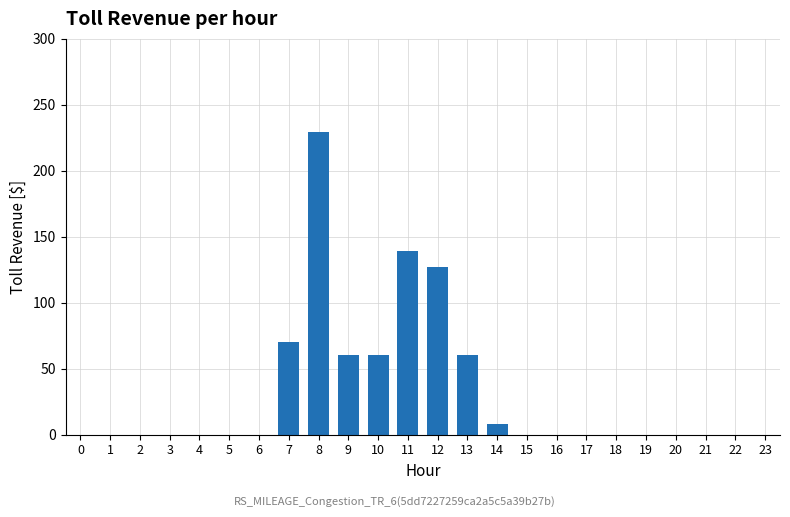

The value at 1 is -102. True or false?

False